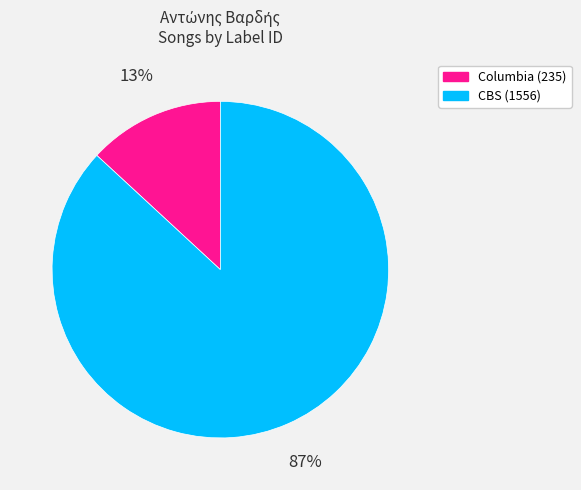

To the nearest percent, what is the average slice percentage?

50%